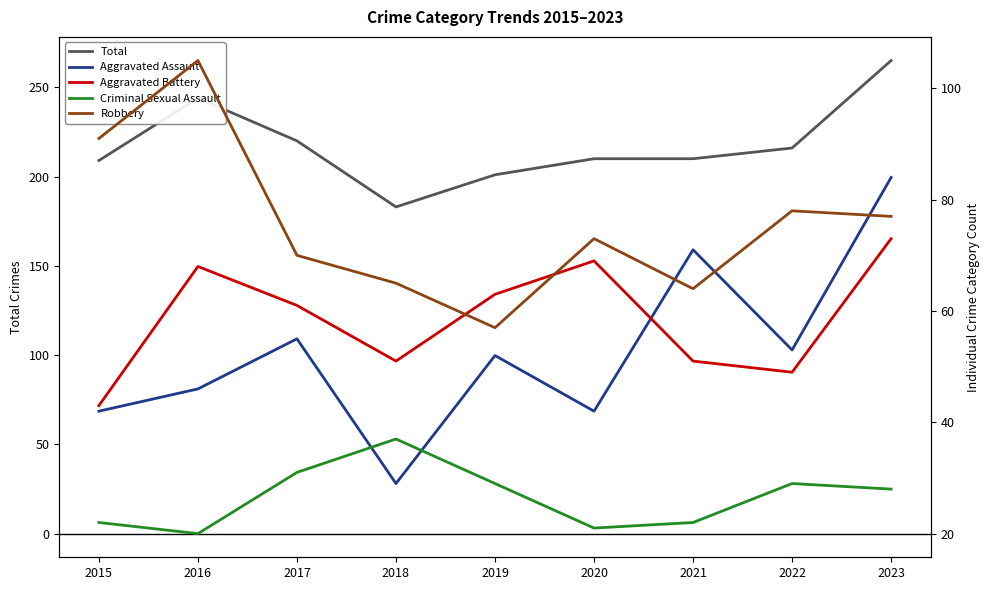

What is the average value of the Aggravated Battery series?

59